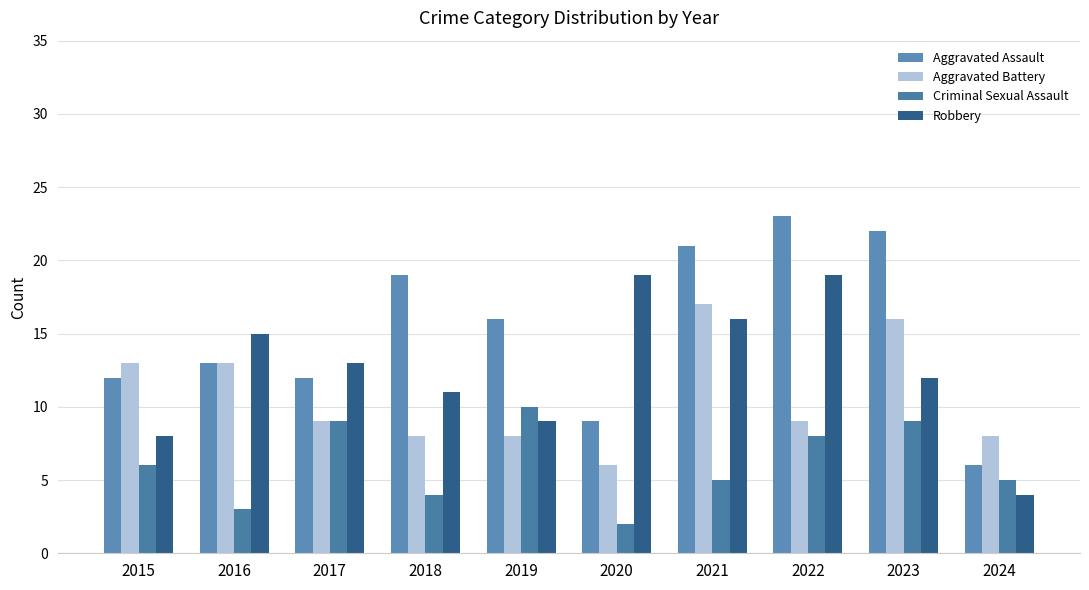

List the series in order of their overall mean, highest first.

Aggravated Assault, Robbery, Aggravated Battery, Criminal Sexual Assault